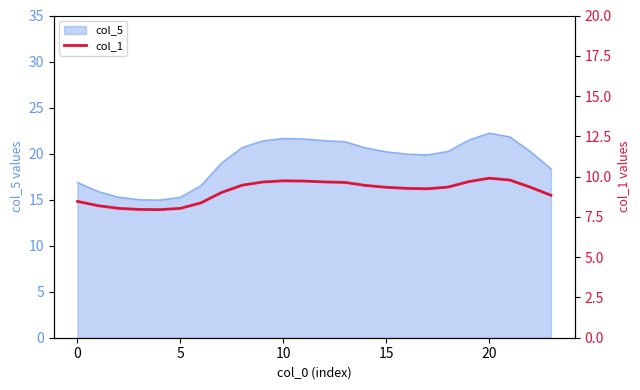

What is the label of the 17th point from the left?

16